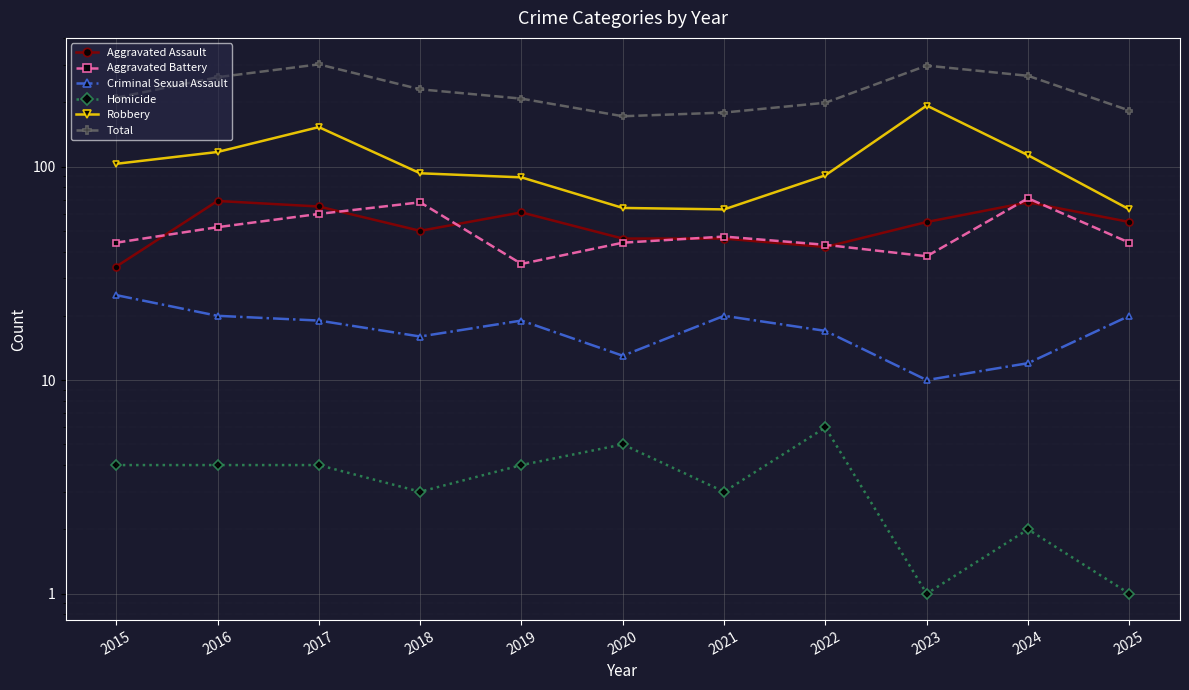

What is the difference between the highest and lowest values at 2015?

206